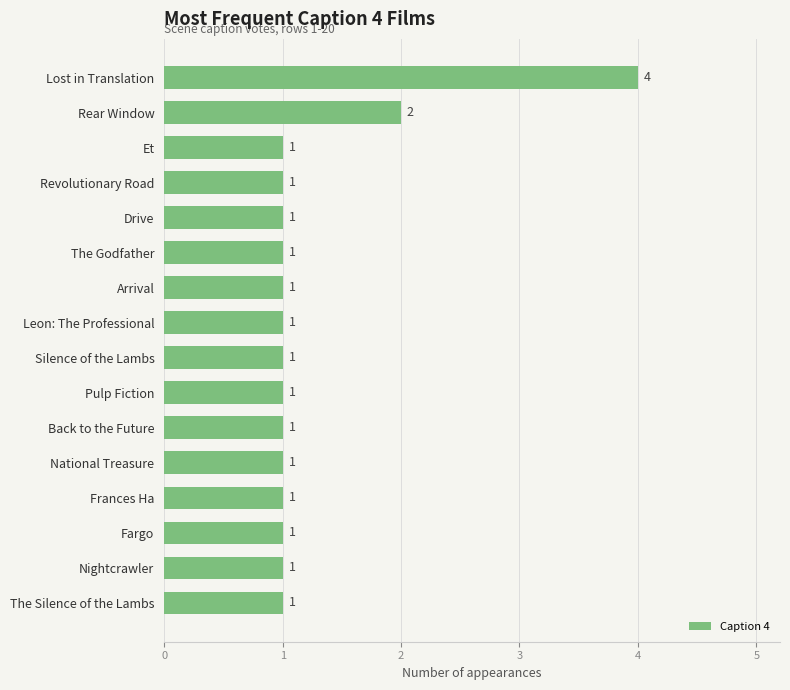

The chart shows a value of 1 at Rear Window. True or false?

False